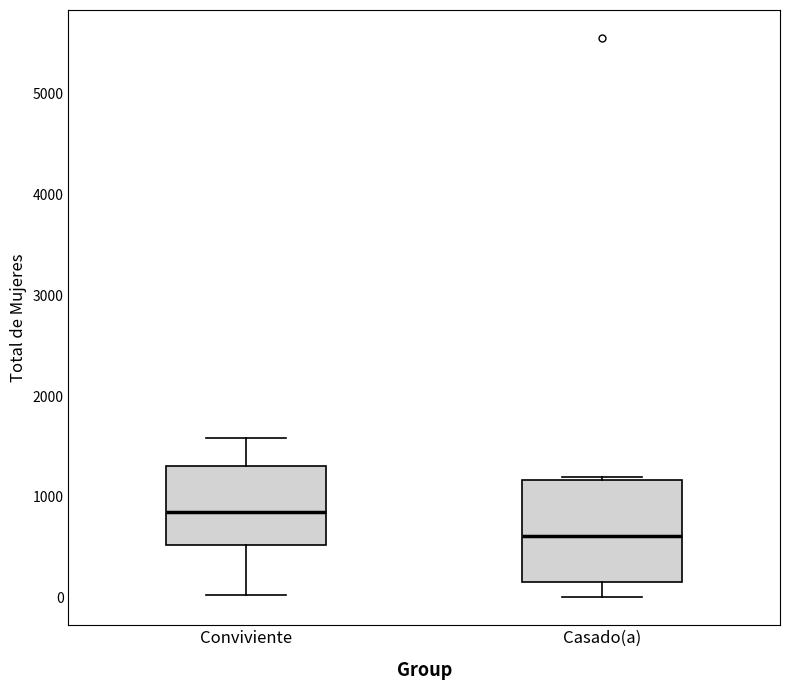

Comparing the boxes themselves (not the whiskers), which one is the tallest?

Casado(a)